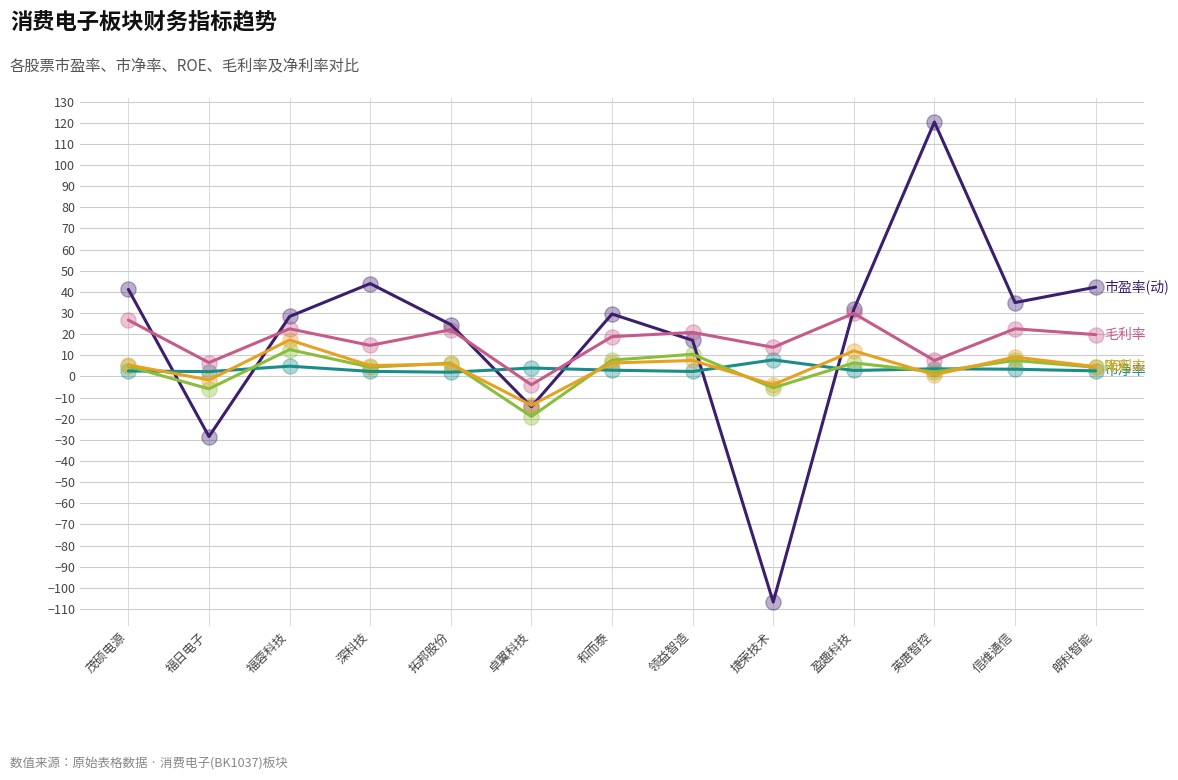

At which category is the sum across all series the highest?

英唐智控